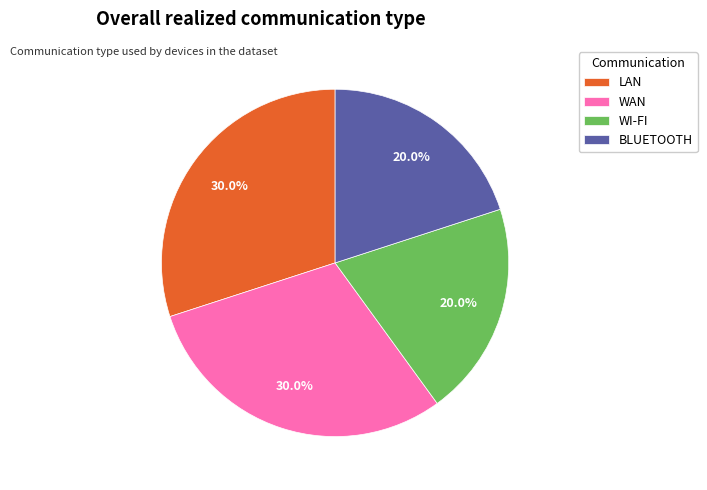

Is there a majority slice in this chart?

No